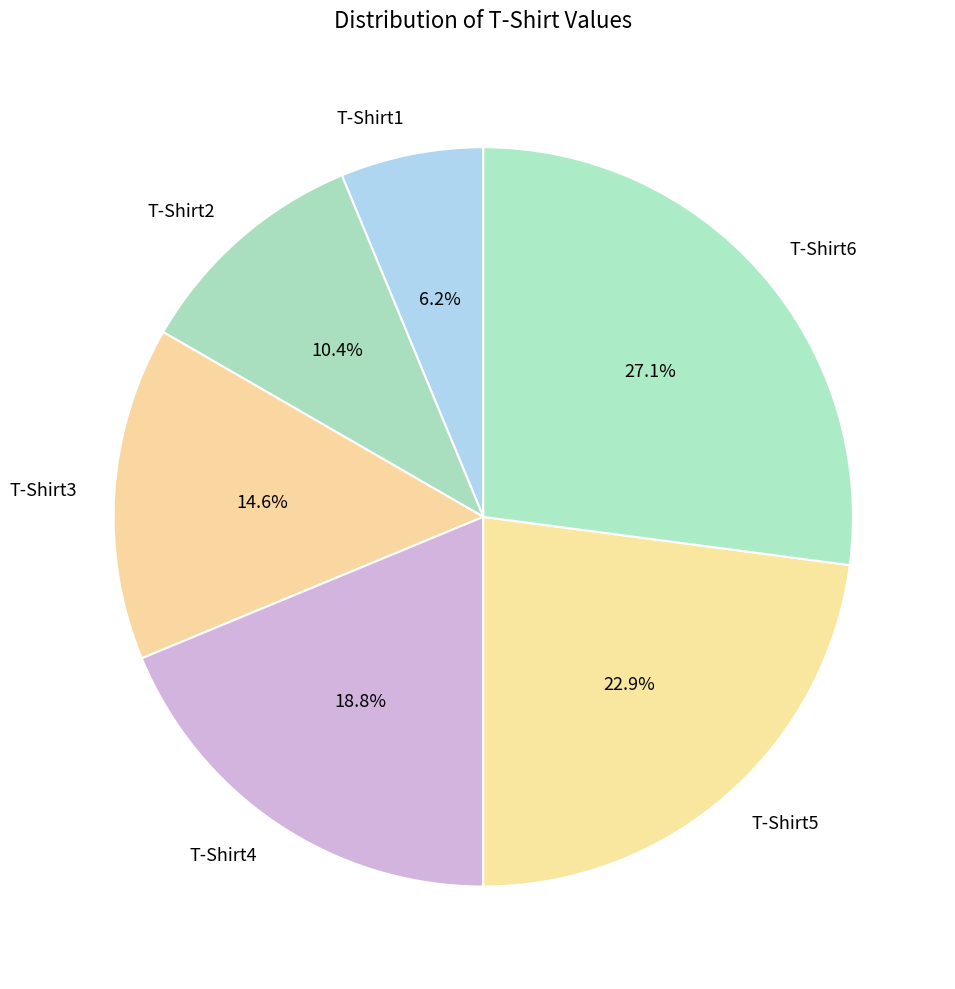

Does any single category account for the majority?

No